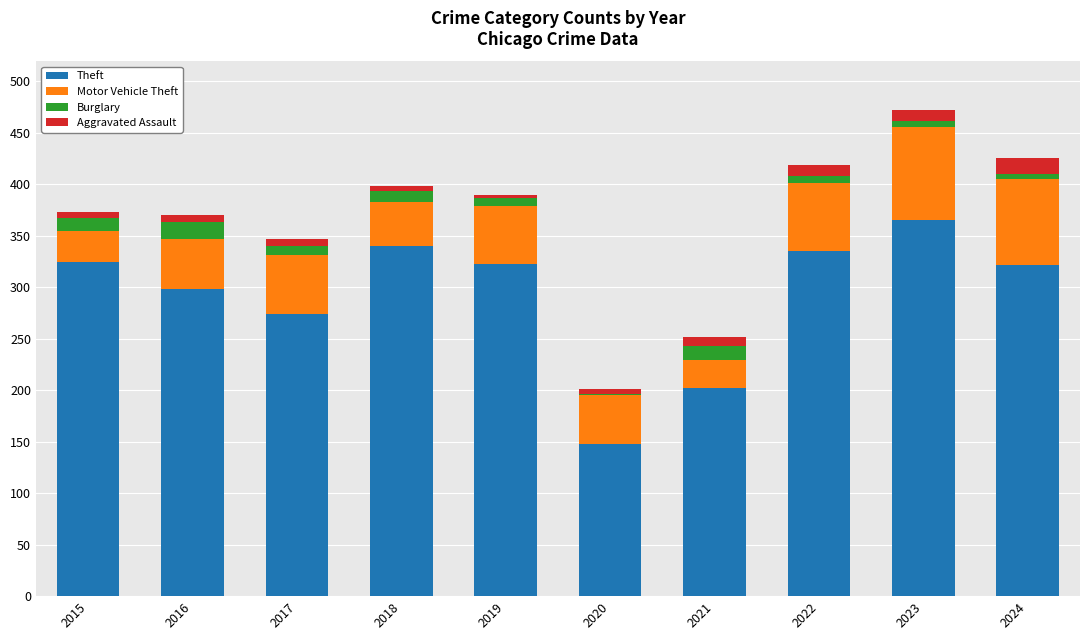

What is the highest value of the Theft series?

365